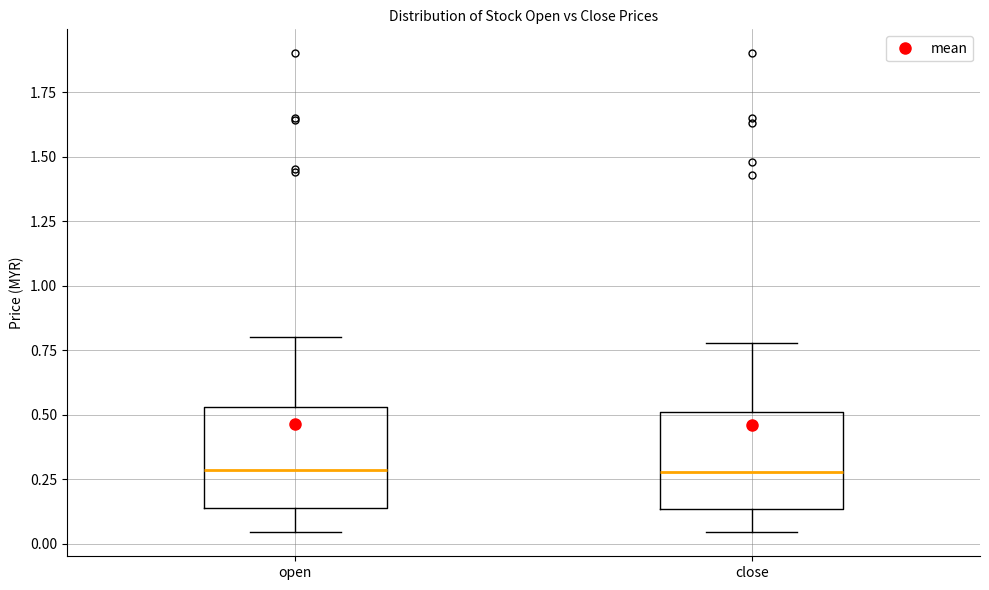

Reading left to right, transcribe this box plot: for each box, give where its median line is, the range the box spans, and where its two whiskers end, as read against the y-axis. The values are not printed on the chart, so give them approximately, as read against the axis.

open: median 0.30, box 0.15 to 0.55, whiskers 0.05 to 0.80
close: median 0.30, box 0.15 to 0.50, whiskers 0.05 to 0.80